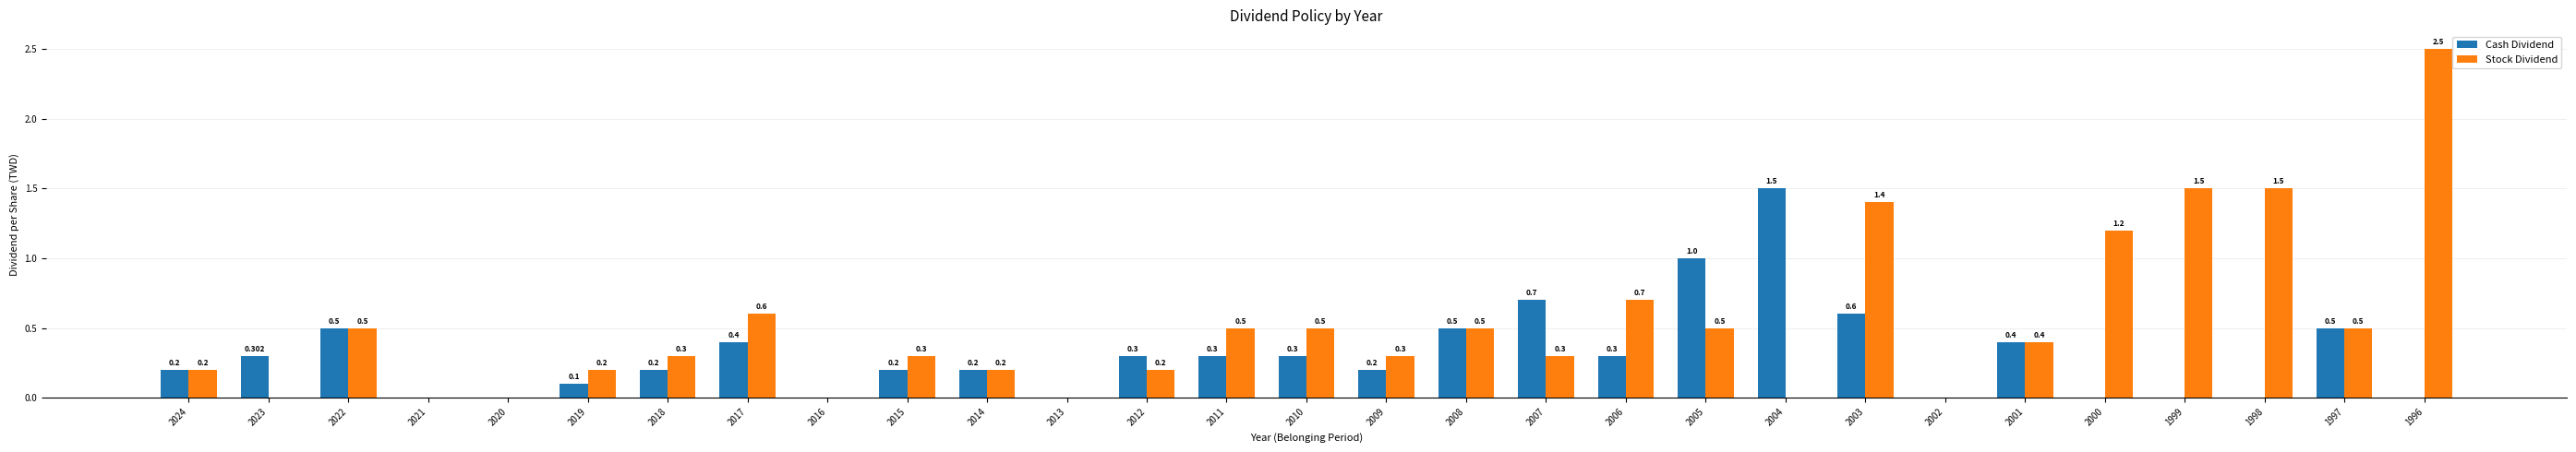

Is the value of Stock Dividend at 2018 greater than the value of Cash Dividend at 2005?

No